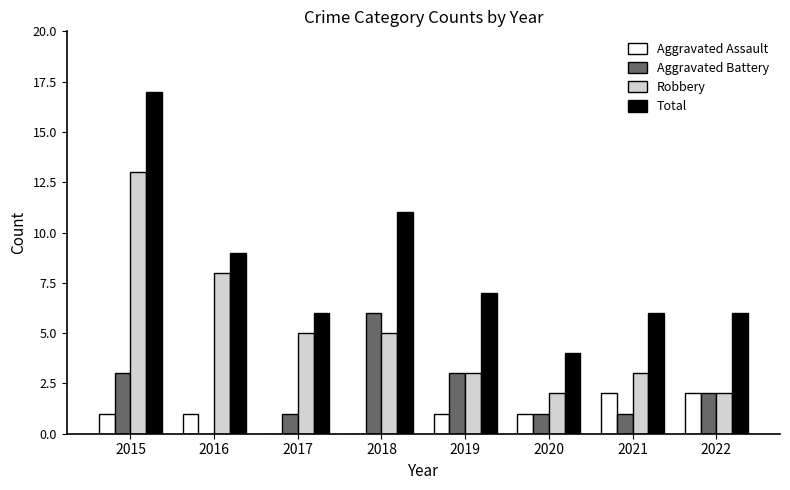

Reading right to left, what are all the values shown in this chart?

Aggravated Assault: 2022=2	2021=2	2020=1	2019=1	2018=0	2017=0	2016=1	2015=1
Aggravated Battery: 2022=2	2021=1	2020=1	2019=3	2018=6	2017=1	2016=0	2015=3
Robbery: 2022=2	2021=3	2020=2	2019=3	2018=5	2017=5	2016=8	2015=13
Total: 2022=6	2021=6	2020=4	2019=7	2018=11	2017=6	2016=9	2015=17